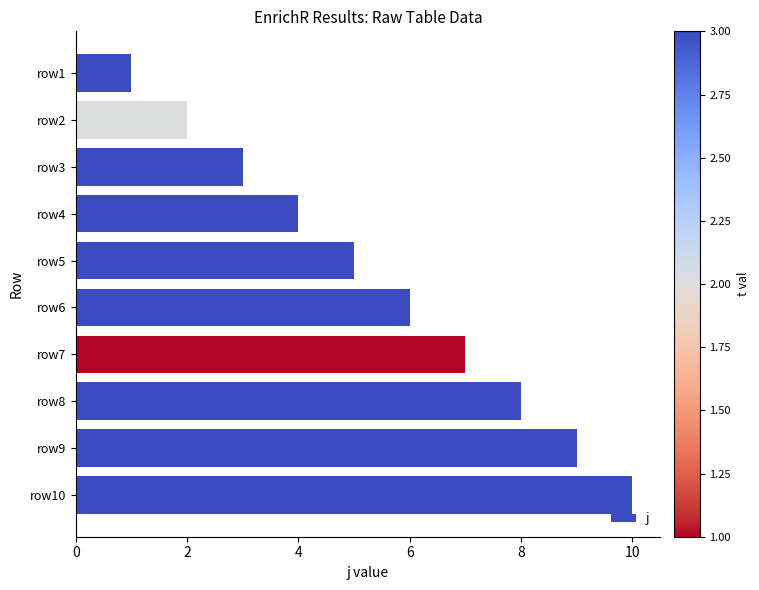

What is the difference between the maximum and minimum values?

9